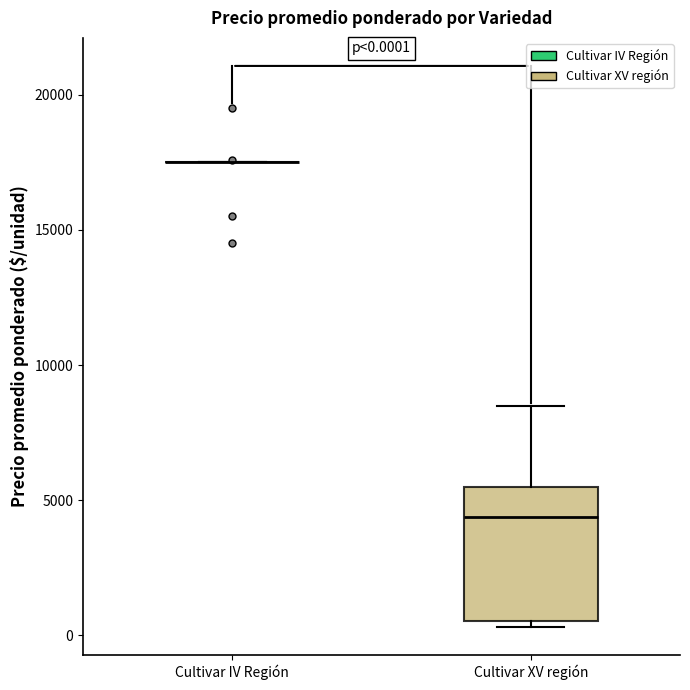

Comparing the boxes themselves (not the whiskers), which one is the tallest?

Cultivar XV región